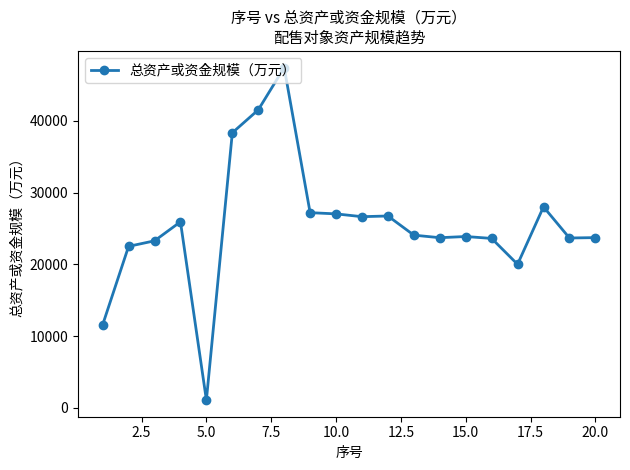

Count the number of categories in the chart.

20